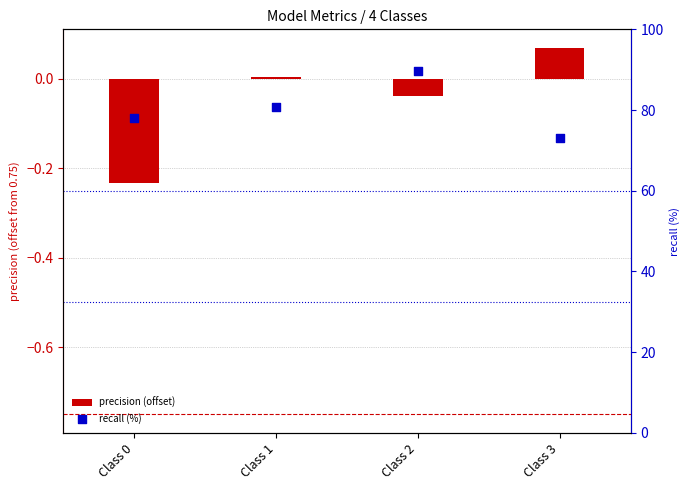

Which series has the widest spread of Y values?

recall (%)